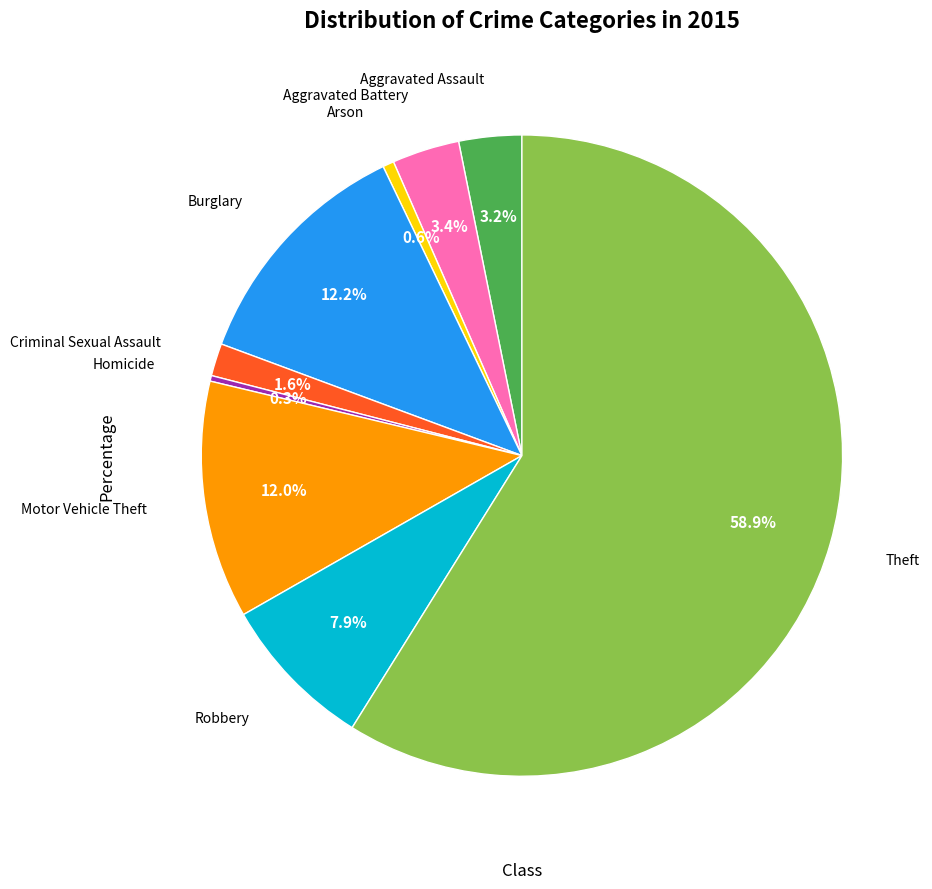

Is there any slice that represents more than half of the pie?

Yes